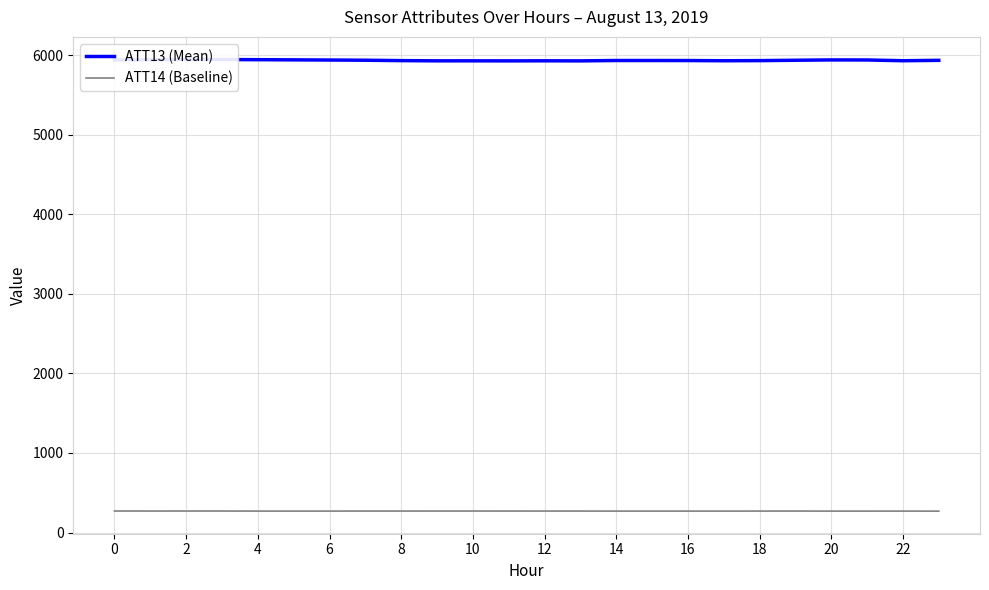

Is the value of ATT14 (Baseline) at 2 greater than the value of ATT13 (Mean) at 10?

No